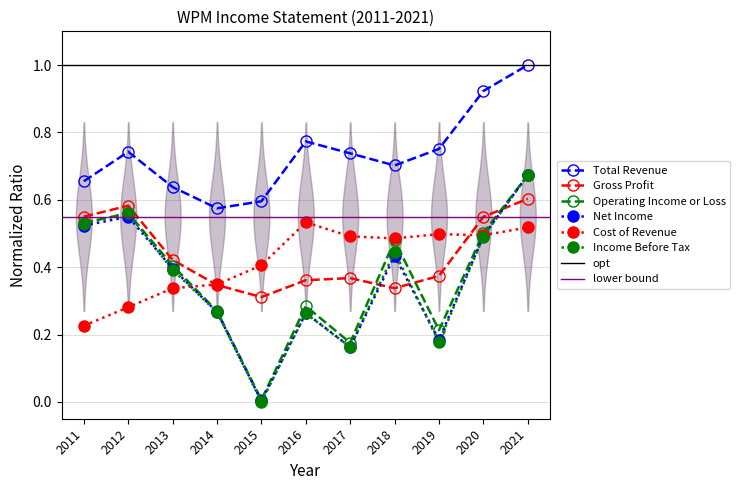

Reading left to right, transcribe all the data shown in this chart.

Total Revenue: 2011=0.7	2012=0.7	2013=0.6	2014=0.6	2015=0.6	2016=0.8	2017=0.7	2018=0.7	2019=0.8	2020=0.9	2021=1.0
Gross Profit: 2011=0.5	2012=0.6	2013=0.4	2014=0.3	2015=0.3	2016=0.4	2017=0.4	2018=0.3	2019=0.4	2020=0.5	2021=0.6
Operating Income or Loss: 2011=0.5	2012=0.6	2013=0.4	2014=0.3	2015=0.0	2016=0.3	2017=0.2	2018=0.5	2019=0.2	2020=0.5	2021=0.7
Net Income: 2011=0.5	2012=0.5	2013=0.4	2014=0.3	2015=0.0	2016=0.3	2017=0.2	2018=0.4	2019=0.2	2020=0.5	2021=0.7
Cost of Revenue: 2011=0.2	2012=0.3	2013=0.3	2014=0.3	2015=0.4	2016=0.5	2017=0.5	2018=0.5	2019=0.5	2020=0.5	2021=0.5
Income Before Tax: 2011=0.5	2012=0.6	2013=0.4	2014=0.3	2015=0.0	2016=0.3	2017=0.2	2018=0.4	2019=0.2	2020=0.5	2021=0.7